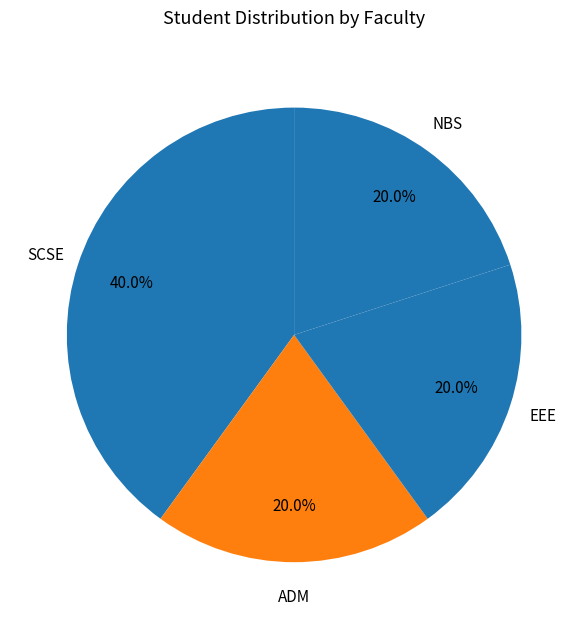

Does SCSE account for over 50% of the chart?

No